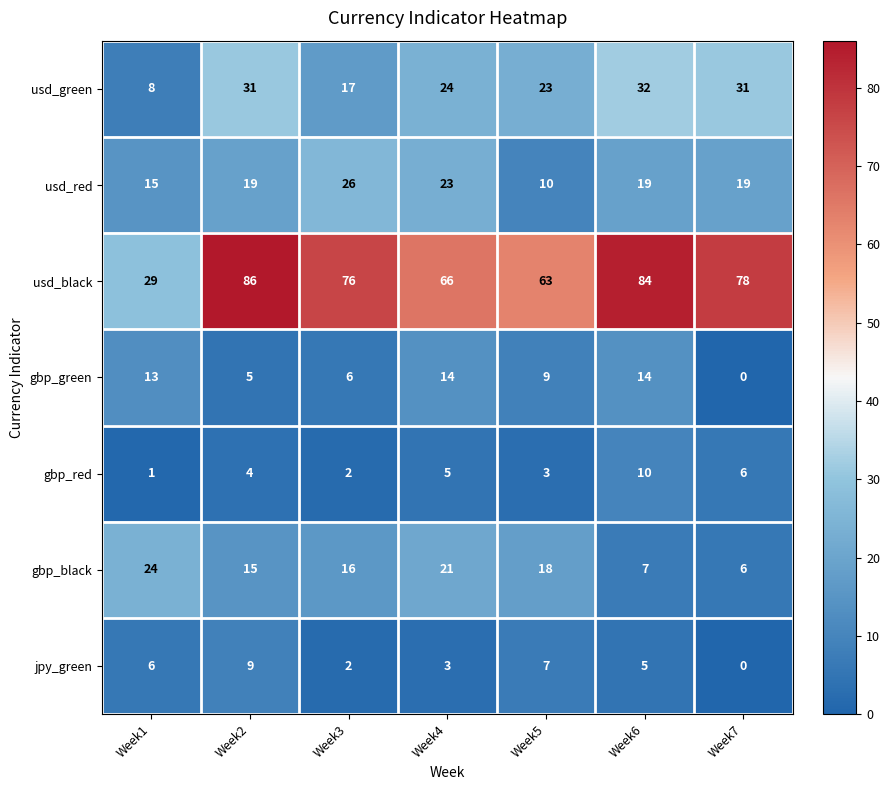

Between Week1 and Week5, which series saw the biggest shift?

usd_black